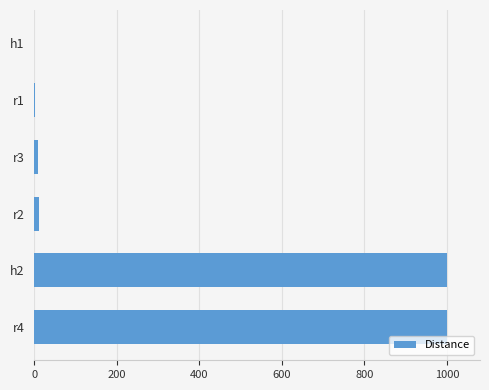

At which label is the value closest to 500?

r2